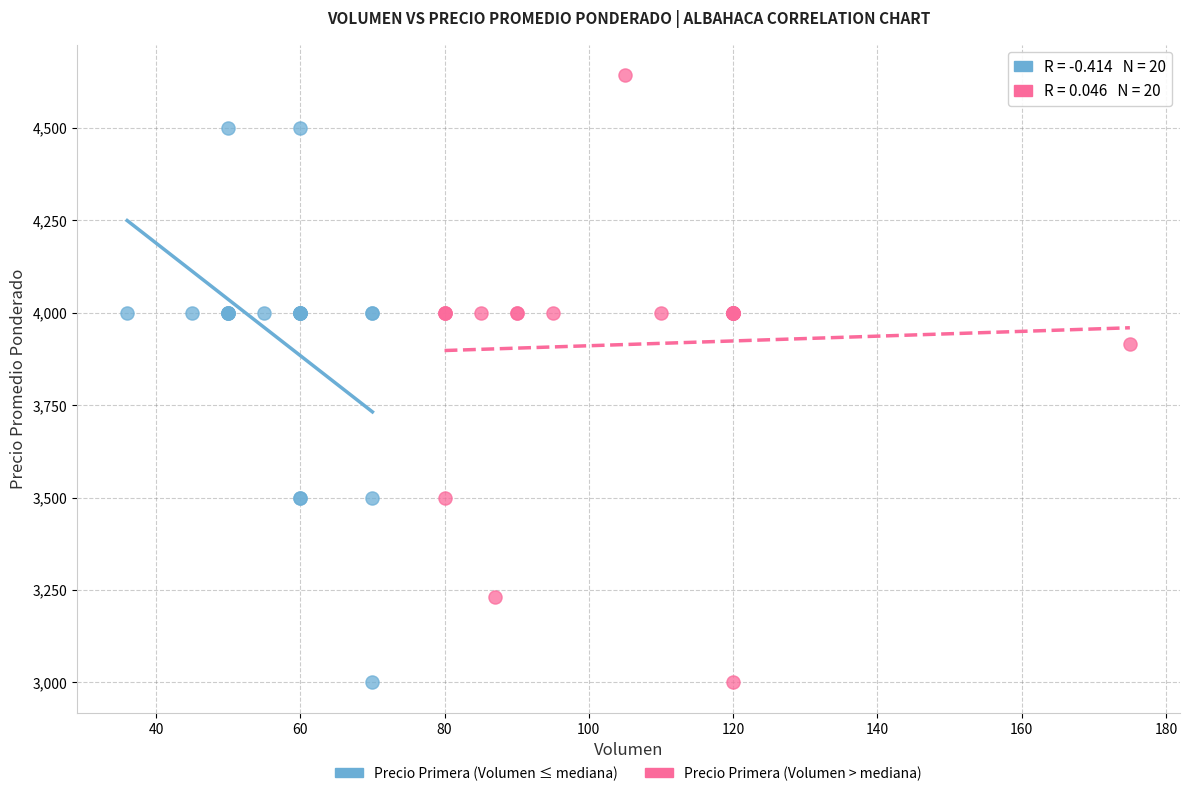

Which series reaches the maximum Y coordinate?

Precio Primera (Volumen > mediana)